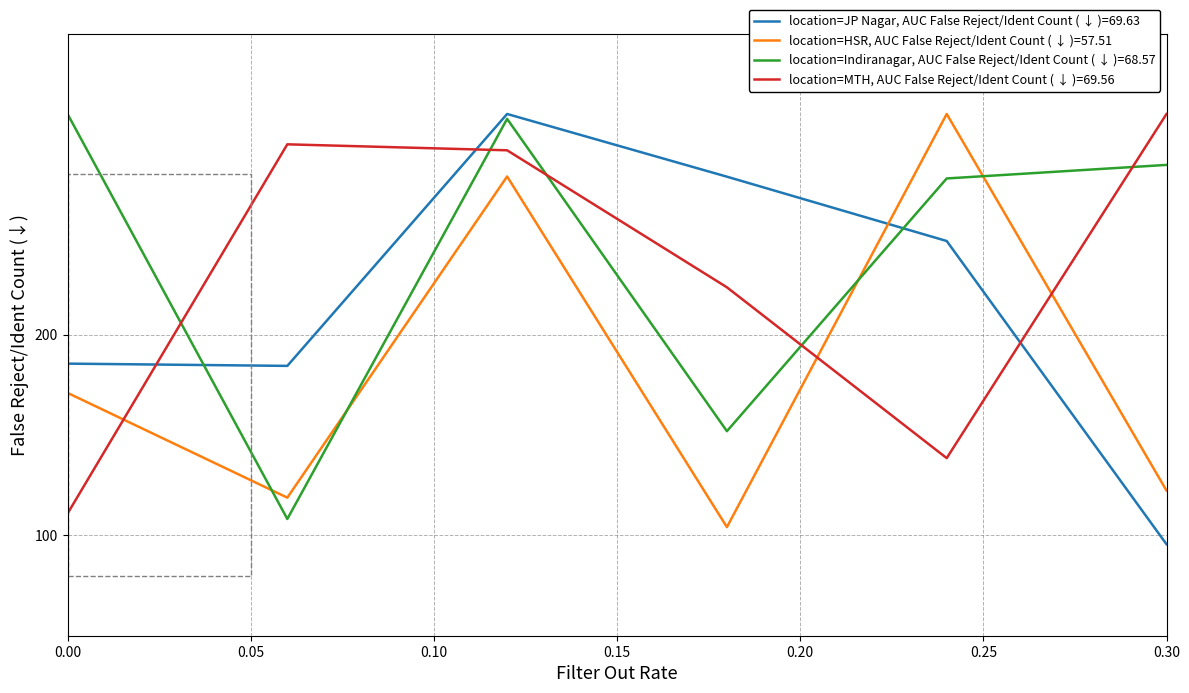

What is the maximum value for location=MTH, AUC False Reject/Ident Count ( ↓ )=69.56?

310.0